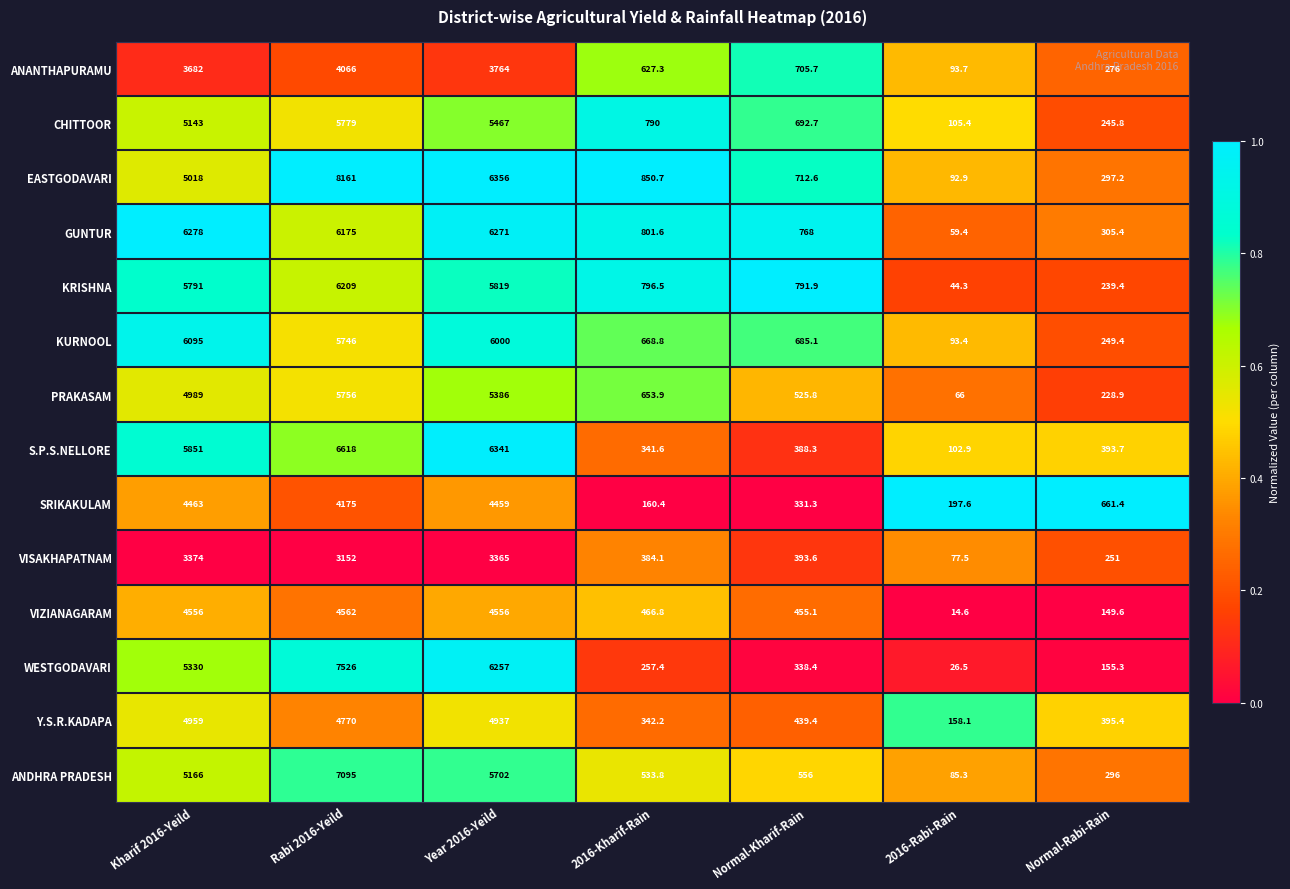

At which label does Y.S.R.KADAPA reach its minimum?

2016-Rabi-Rain